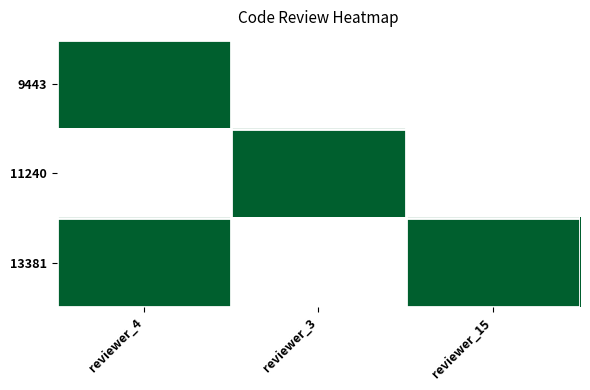

Which series has the largest total across all categories?

13381